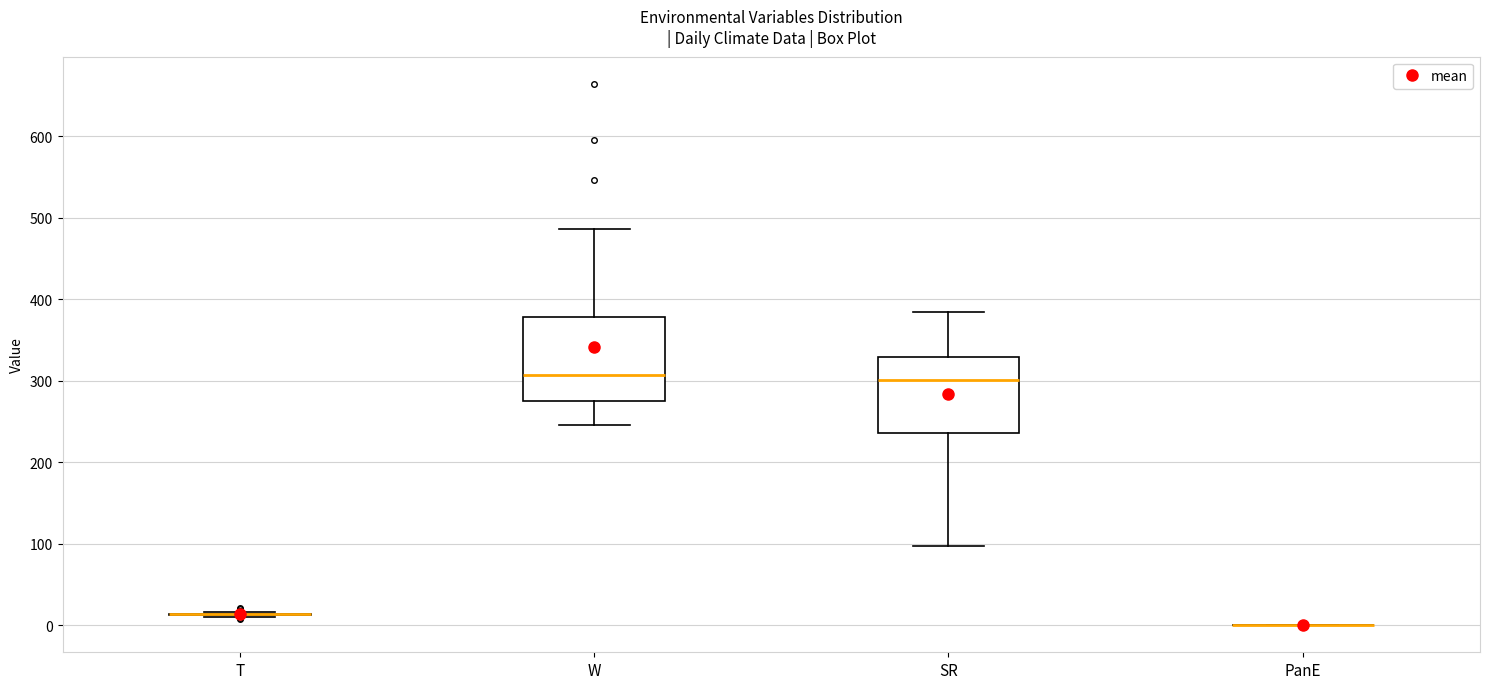

Reading left to right, transcribe this box plot: for each box, give where its median line is, the range the box spans, and where its two whiskers end, as read against the y-axis. The values are not printed on the chart, so give them approximately, as read against the axis.

T: box collapsed to a line at 10, whiskers 10 to 20
W: median 310, box 280 to 380, whiskers 250 to 490
SR: median 300, box 240 to 330, whiskers 100 to 380
PanE: box collapsed to a line at 0, whiskers 0 to 0